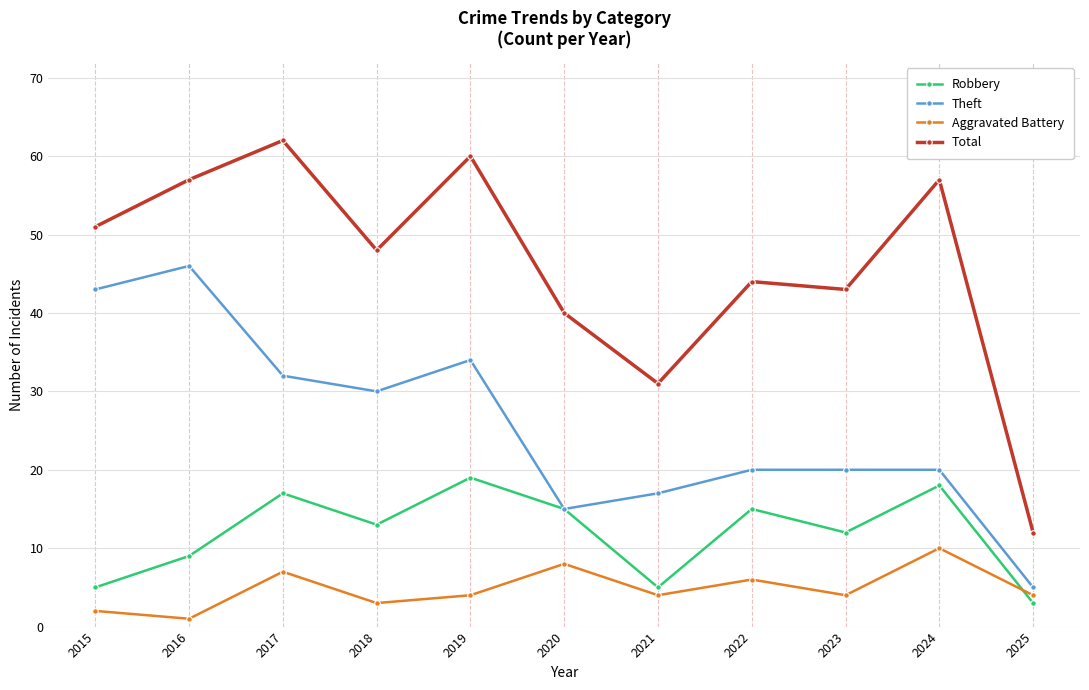

How many series are shown in this chart?

4